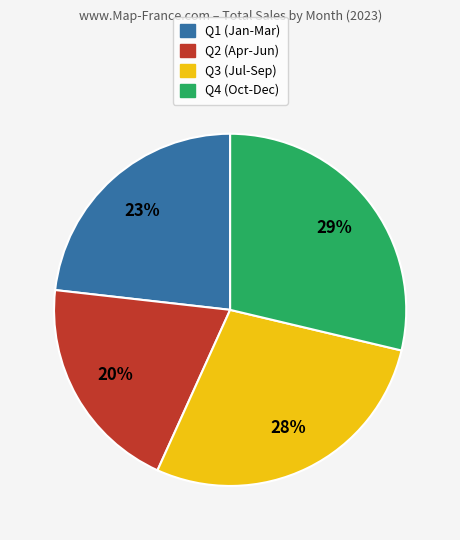

To the nearest percent, what is the average slice percentage?

25%